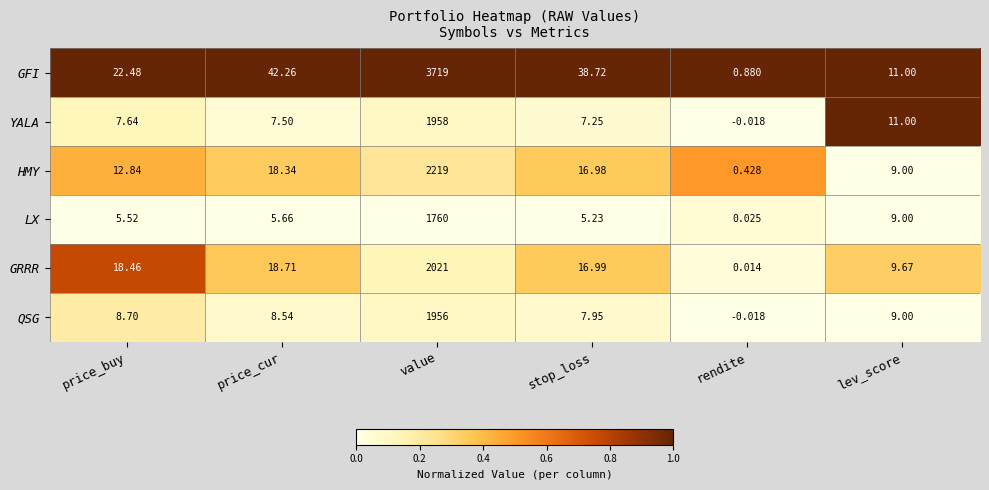

Which series has the widest spread of values?

GFI